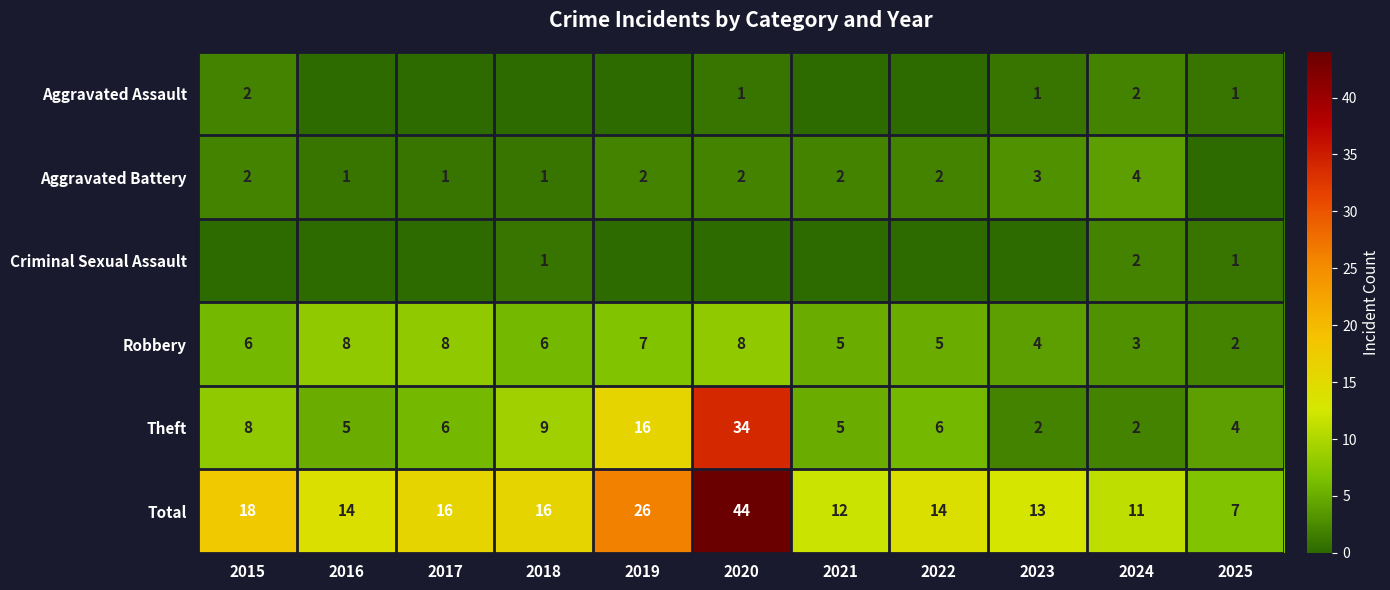

What is the difference between the maximum and minimum values in the Total series?

37